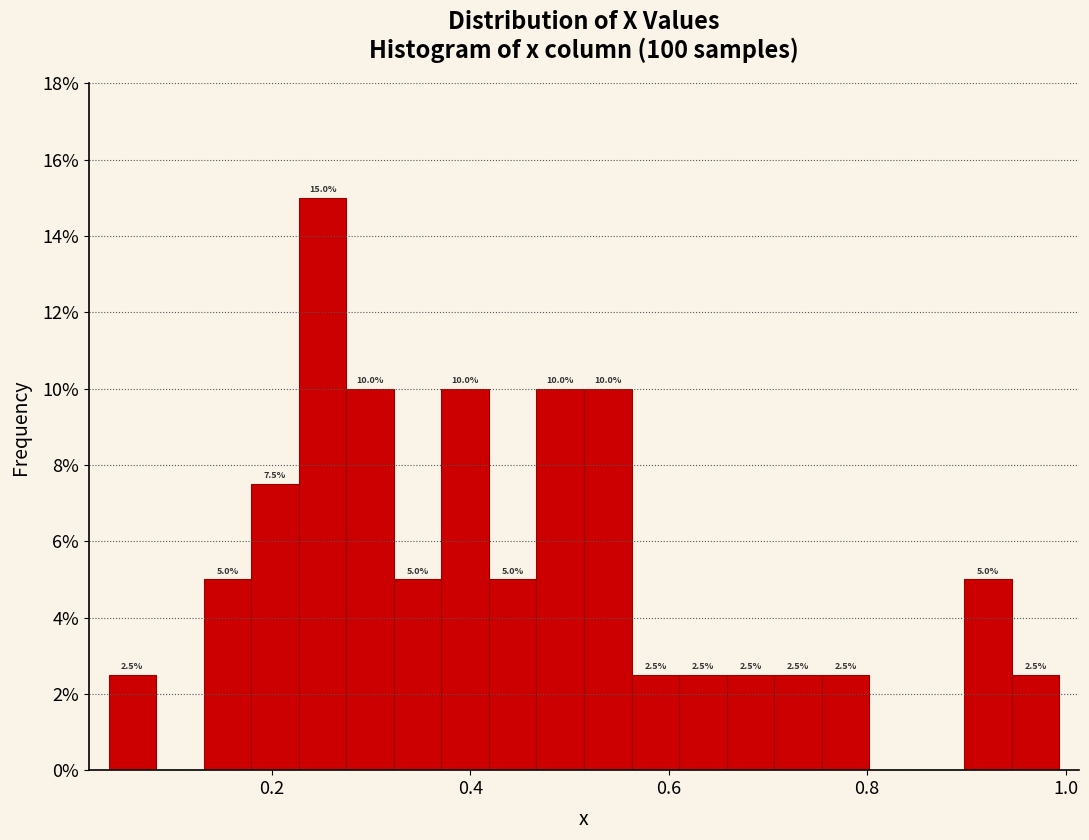

Around what value on the x-axis is the tallest bar? Give the approximate position of its centre, as read against the axis.

0.26